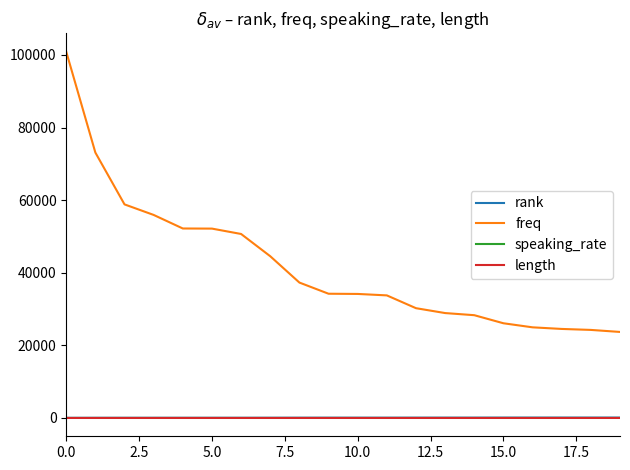

What is the average value of the speaking_rate series?

0.9